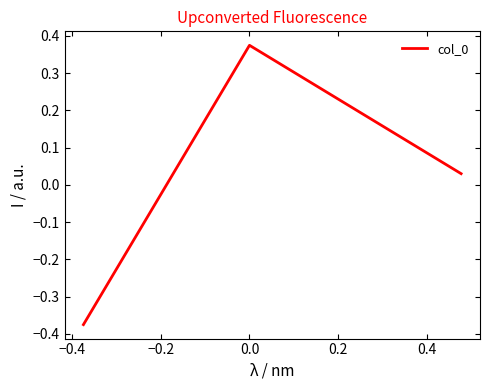

What is the difference between the maximum and second lowest values?

0.3